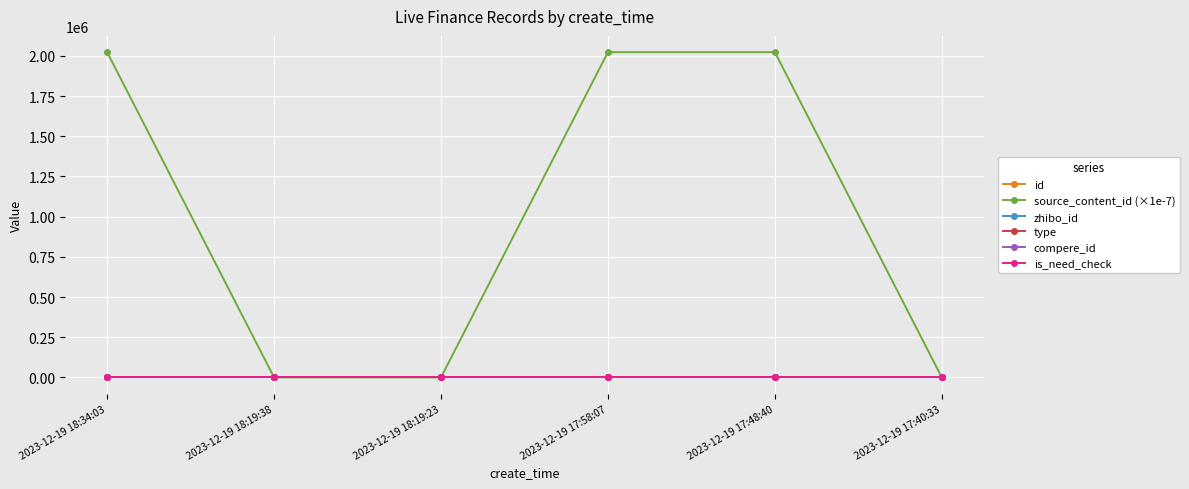

Is it true that zhibo_id equals 152.0 at 2023-12-19 17:58:07?

True